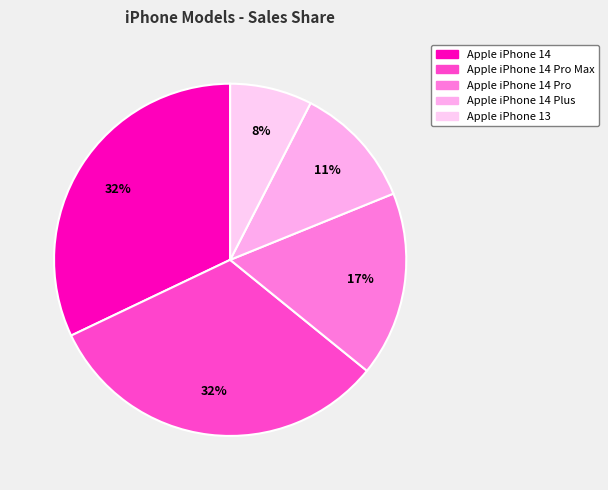

Does Apple iPhone 14 Pro account for over 50% of the chart?

No